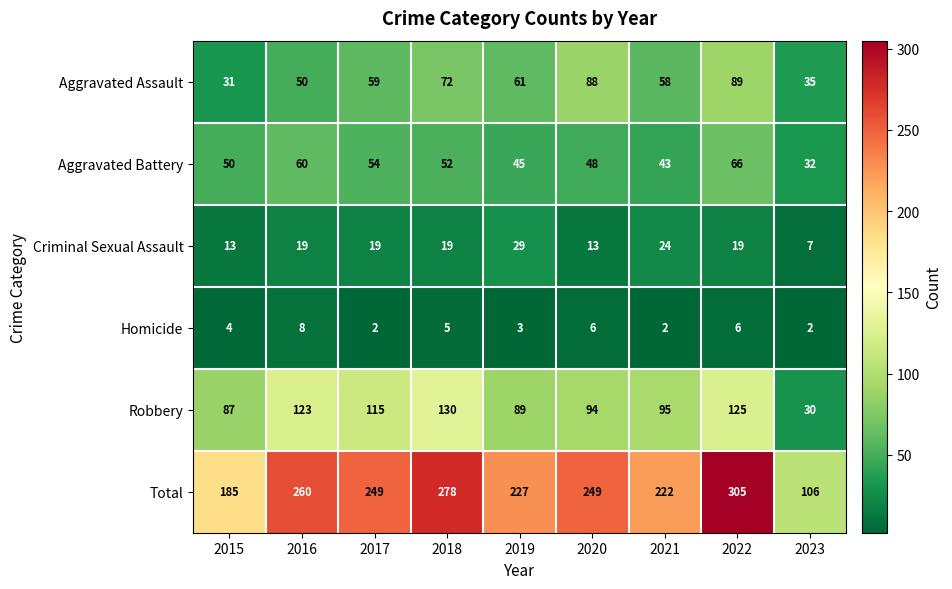

What is the maximum value for Aggravated Battery?

66